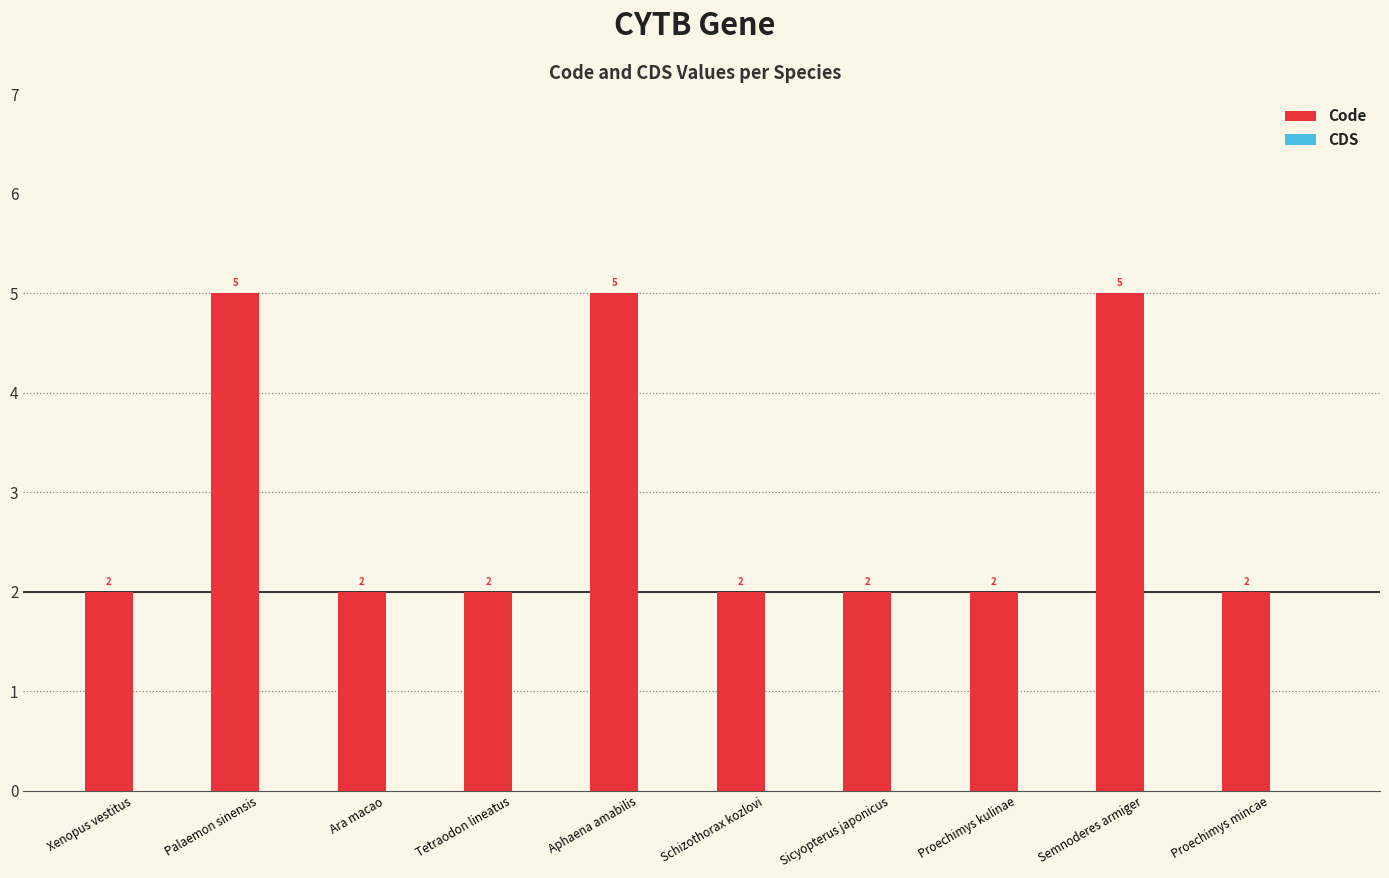

What is the difference between the values at Palaemon sinensis and Proechimys kulinae?

3